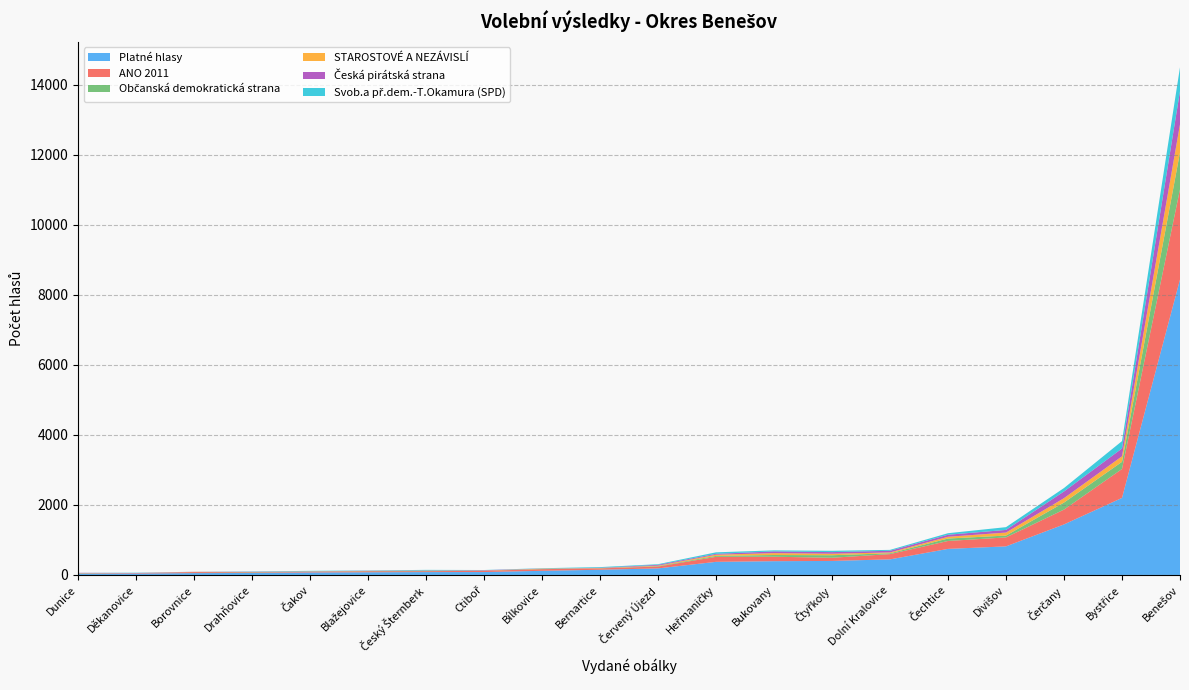

What is the highest value of the Platné hlasy series?

8437